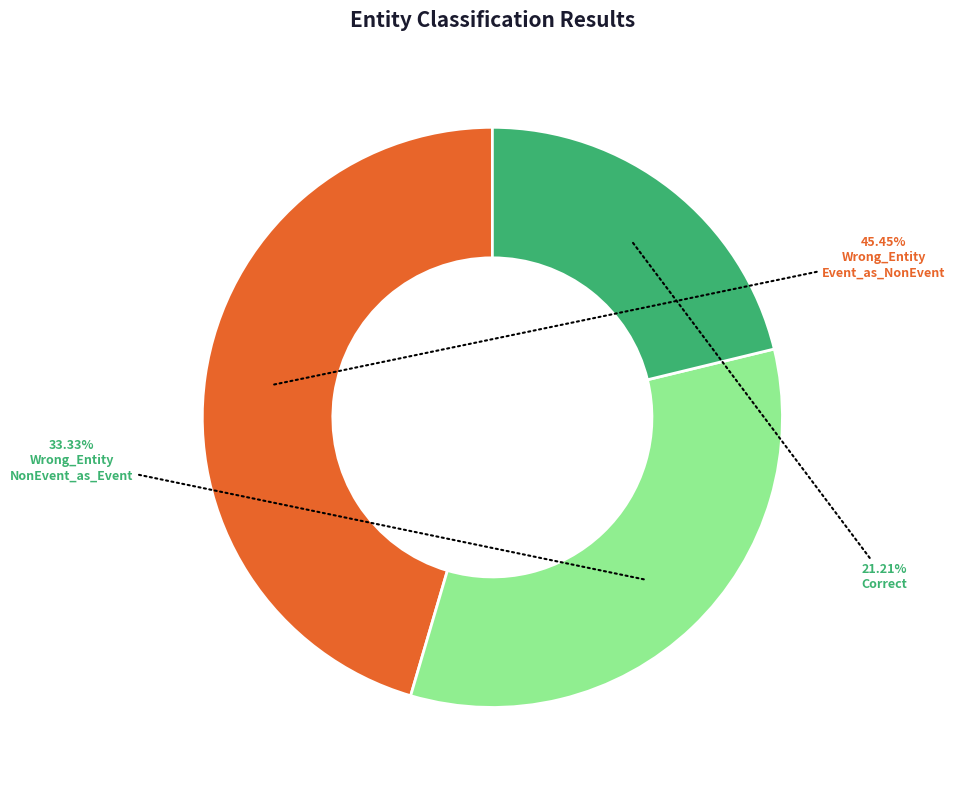

Does any single category account for the majority?

No